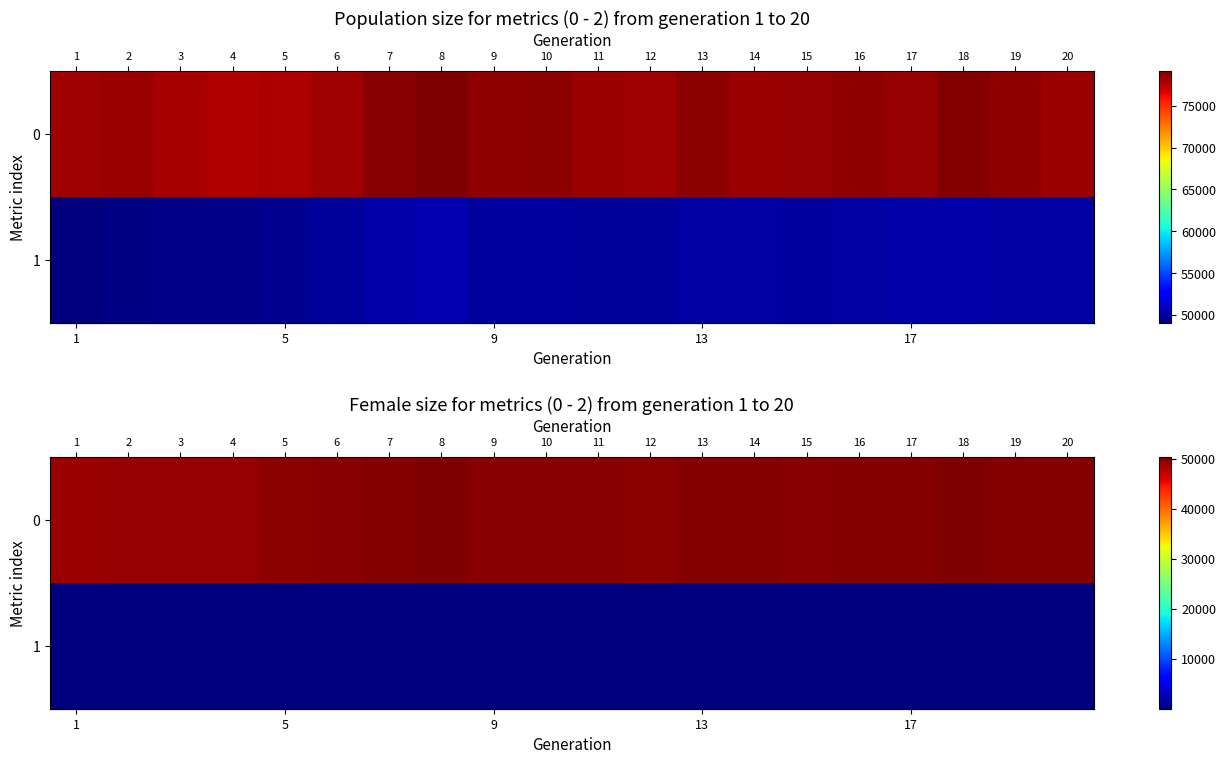

Which category has the lowest value across all series?

1